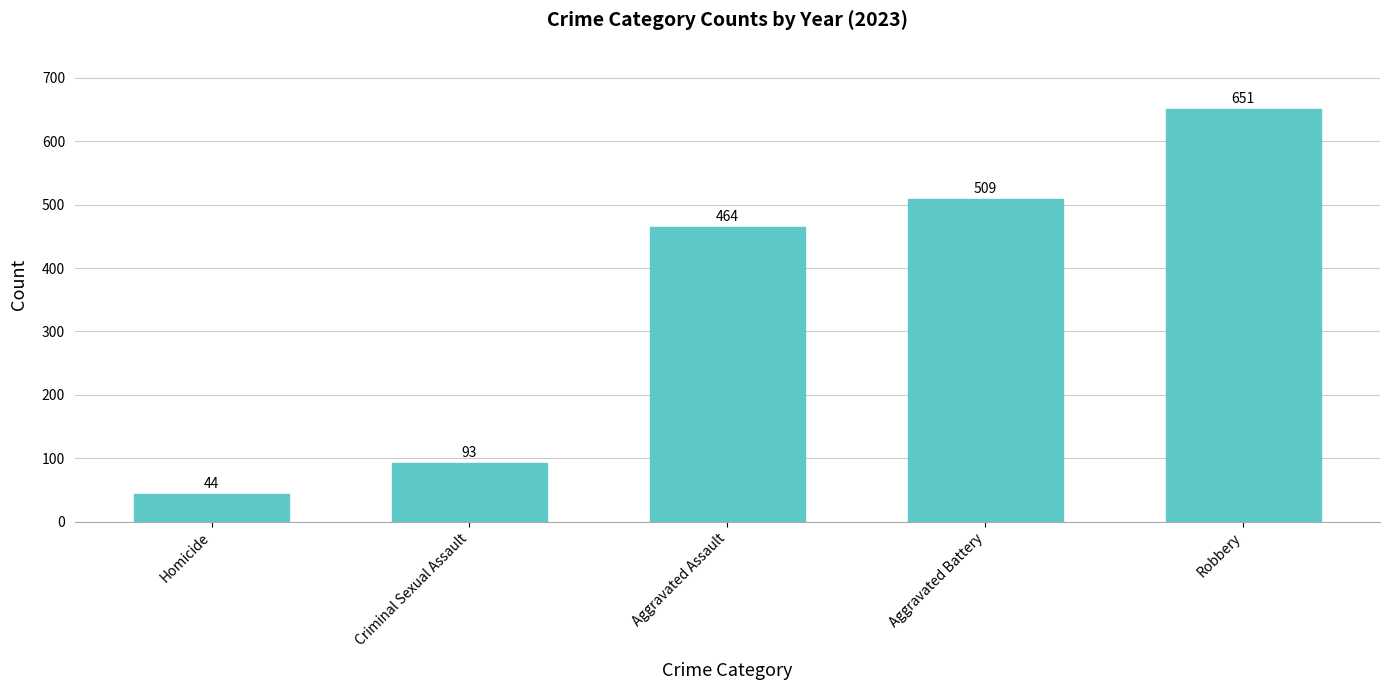

List the labels in order of value, largest first.

Robbery, Aggravated Battery, Aggravated Assault, Criminal Sexual Assault, Homicide